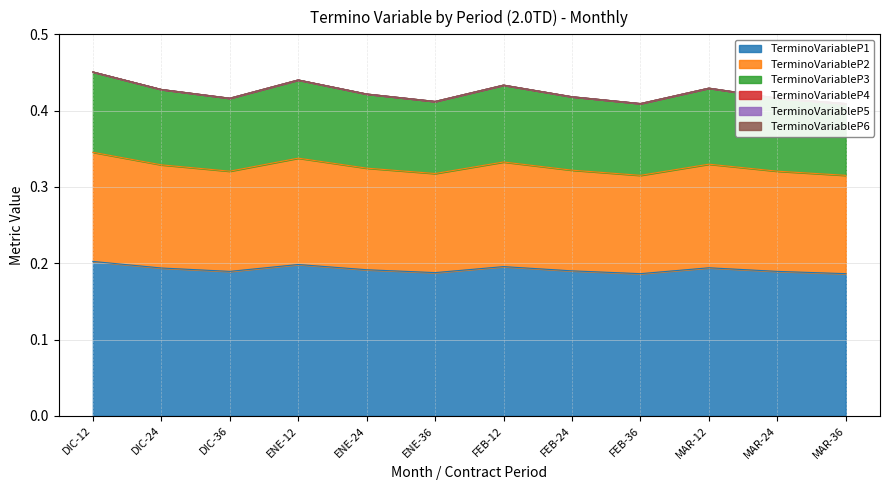

True or false: TerminoVariableP1 has a value of 0.2 at FEB-12.

True